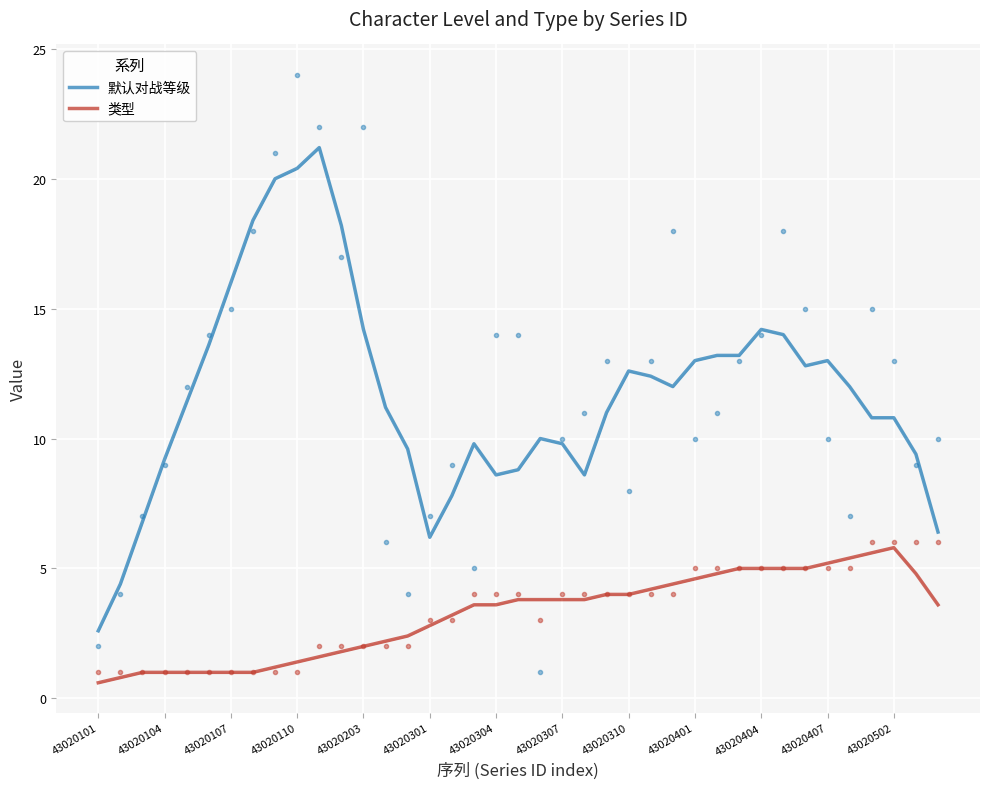

What is the sum of all 默认对战等级 values?

457.6